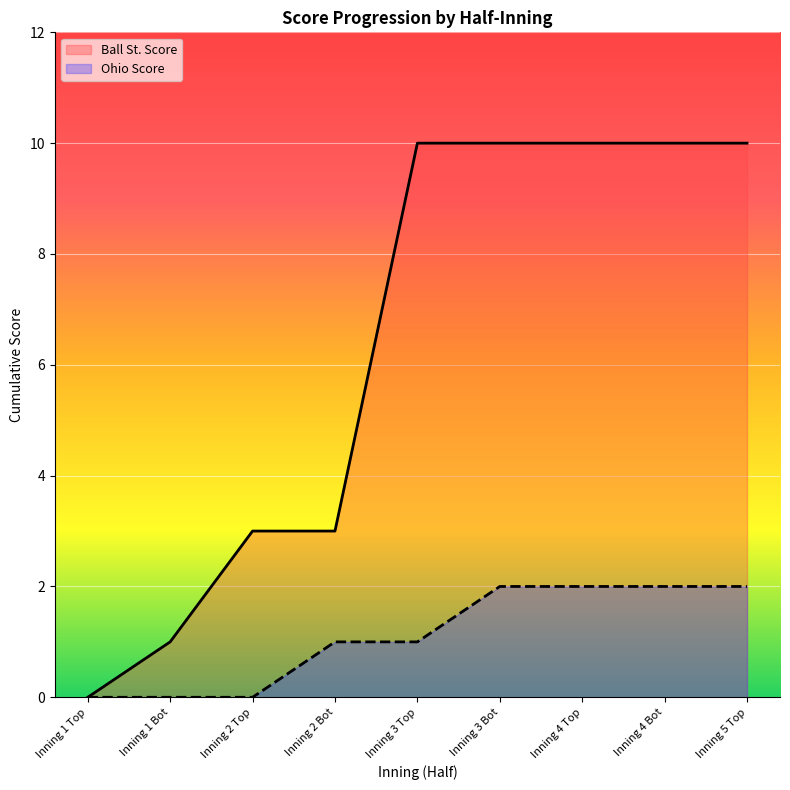

Rank the series by their maximum value, from lowest to highest.

Ohio Score, Ball St. Score